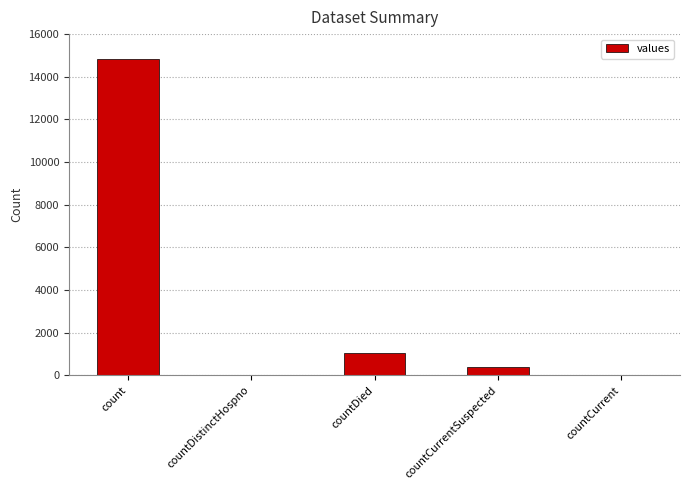

Which has a higher value, count or countDied?

count